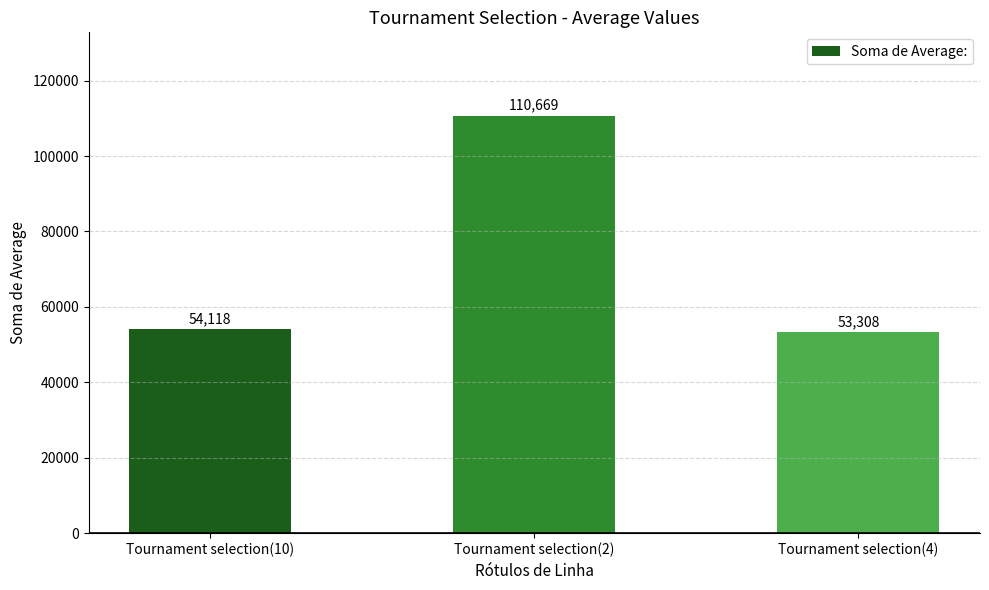

Are the bars horizontal?

No